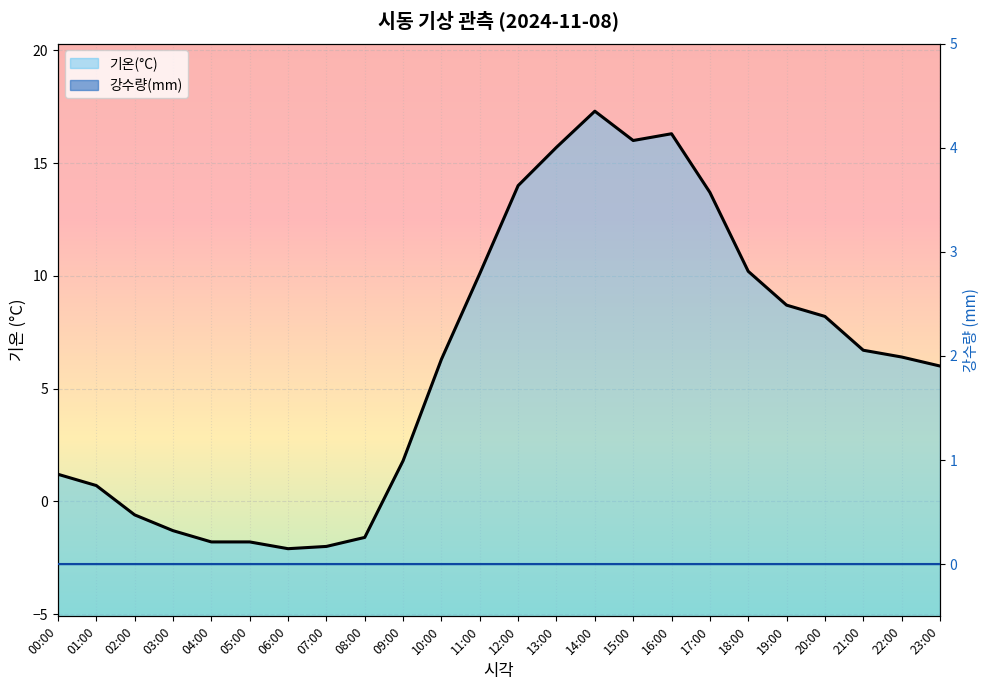

What is the label of the 10th point from the left?

09:00